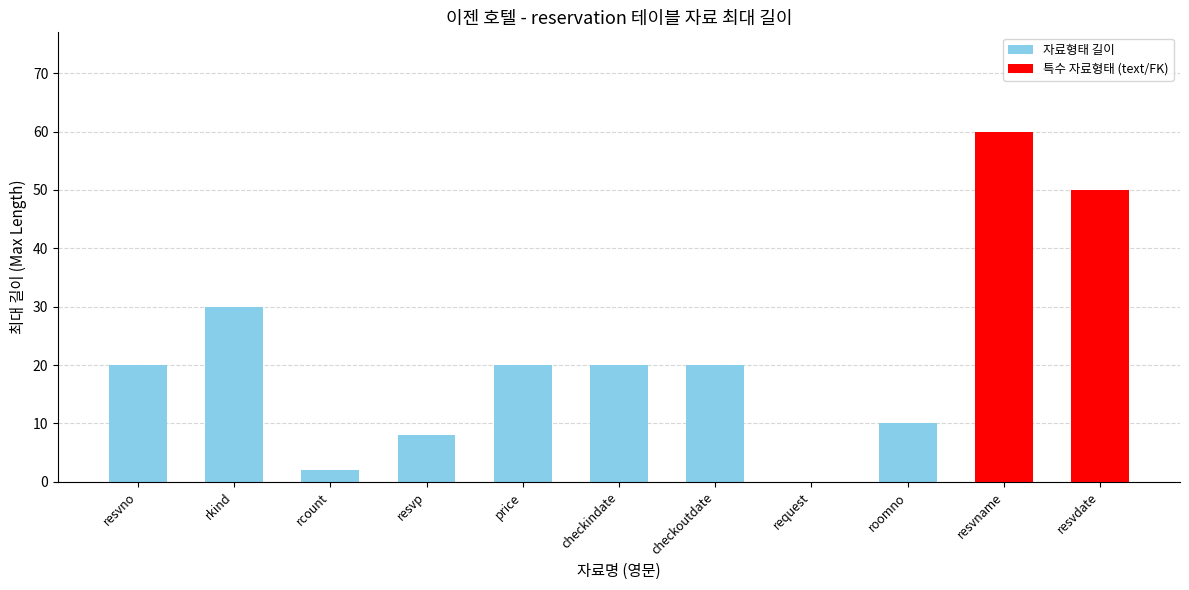

What is the label of the 9th bar from the right?

rcount